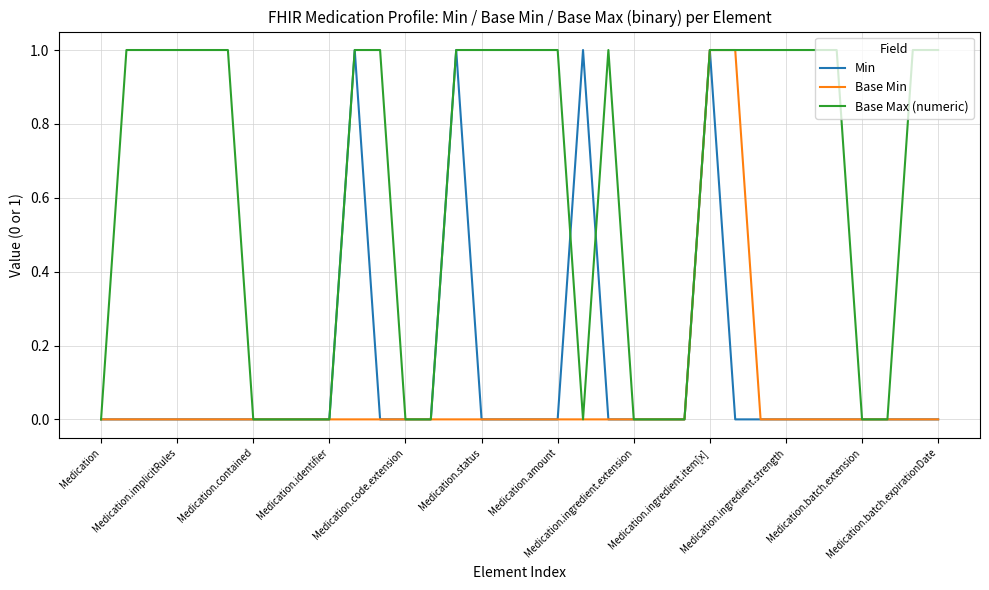

How many lines are shown in the chart?

3